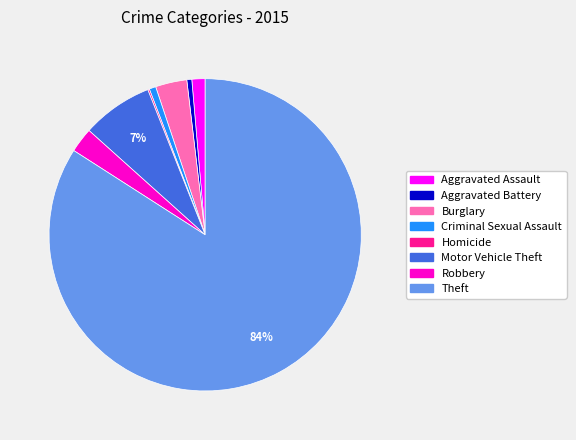

Which category has the biggest portion of the pie?

Theft